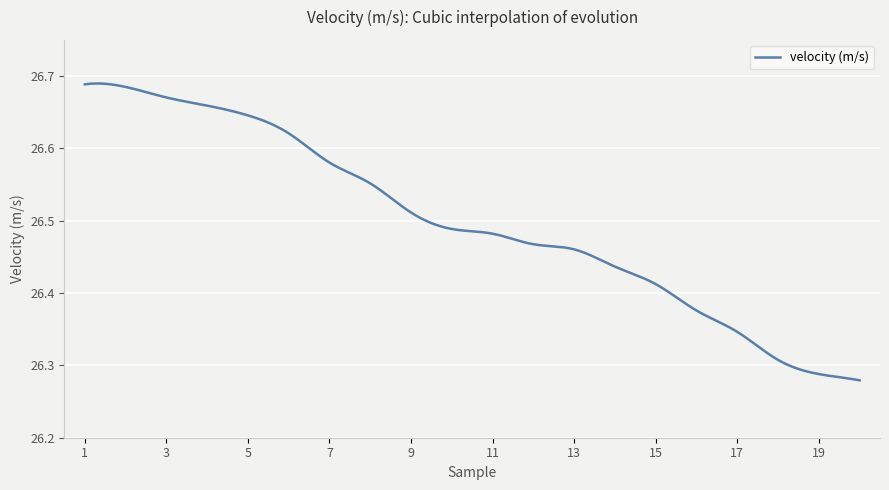

What is the difference between the maximum and minimum values?

0.4